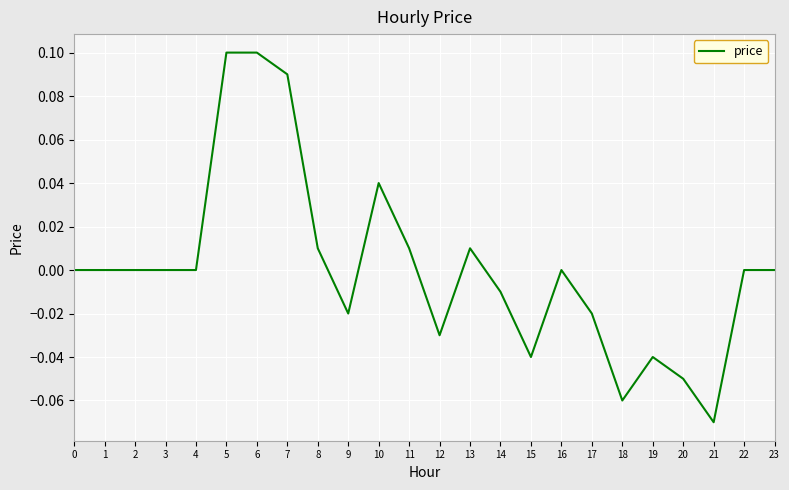

What is the change in value from 21 to 23?

+0.1